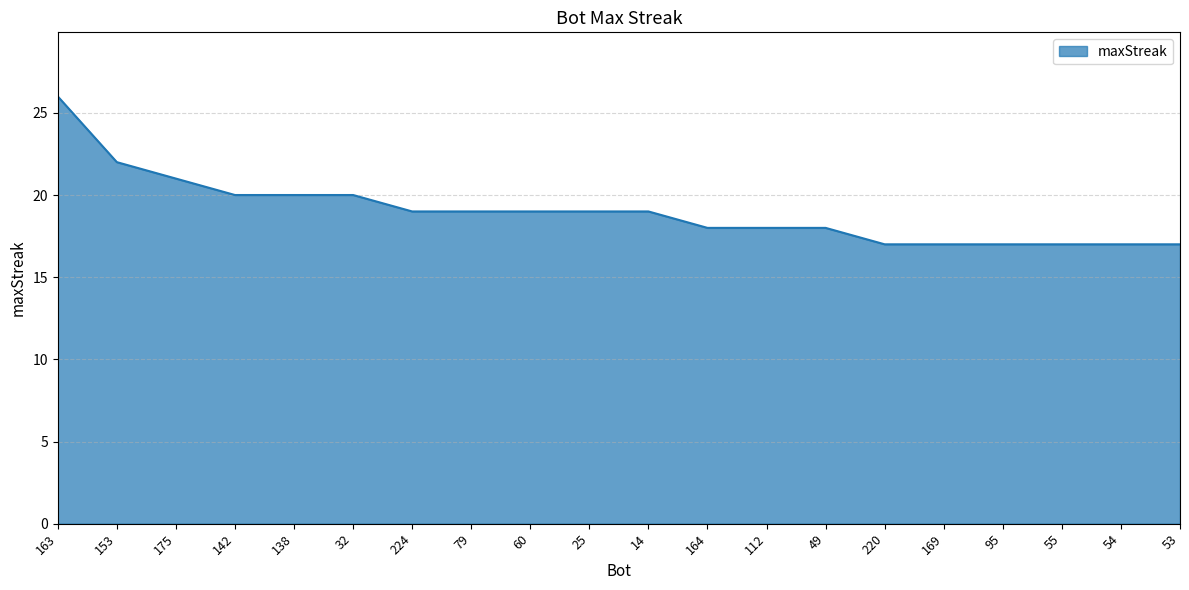

What is the average value?

19